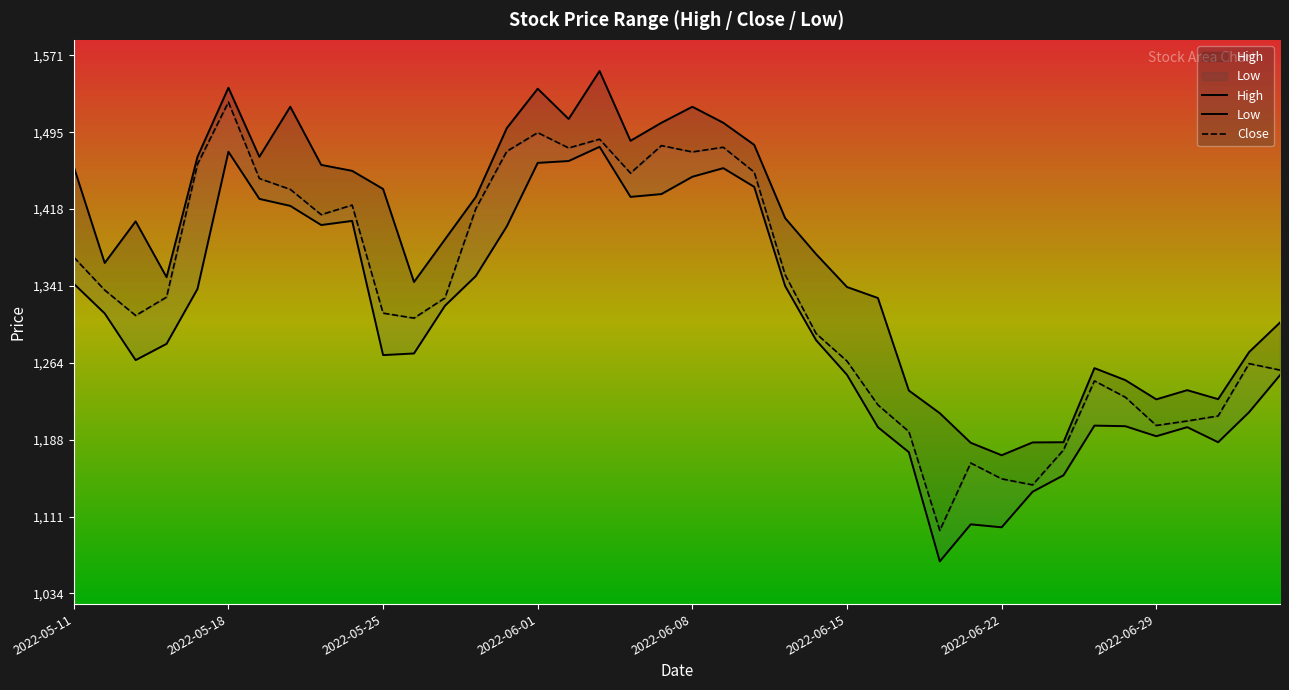

What is the difference between the maximum and second lowest values in the Low series?

380.0